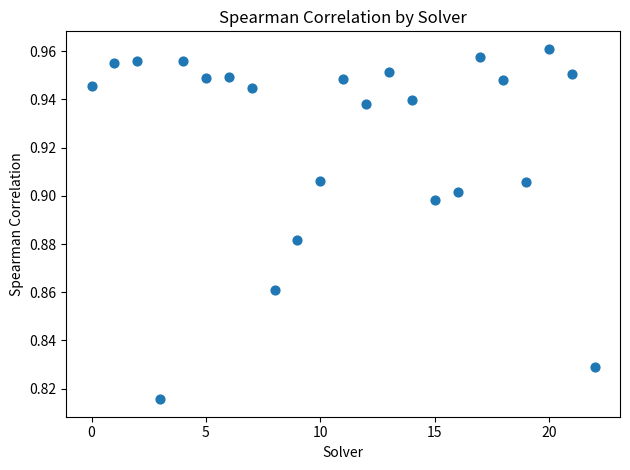

How many points are shown in the scatter plot?

23